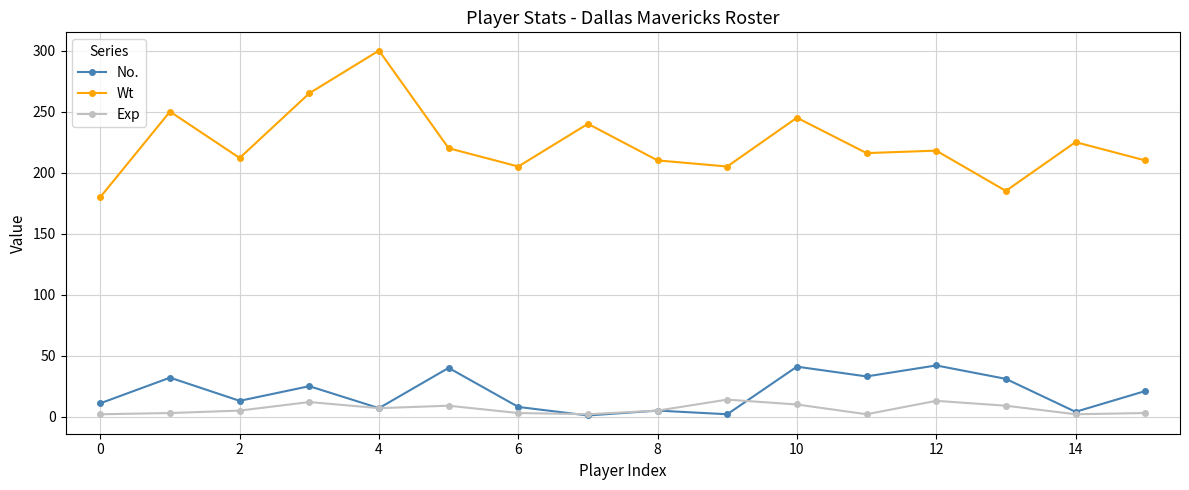

Does the chart have visible grid lines?

Yes